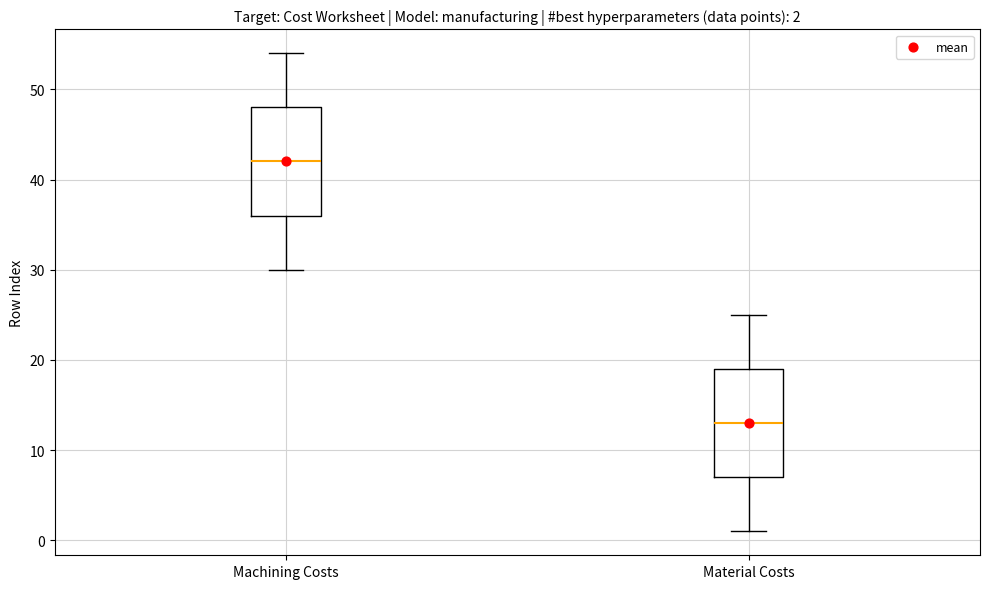

Which box's median line is the highest?

Machining Costs